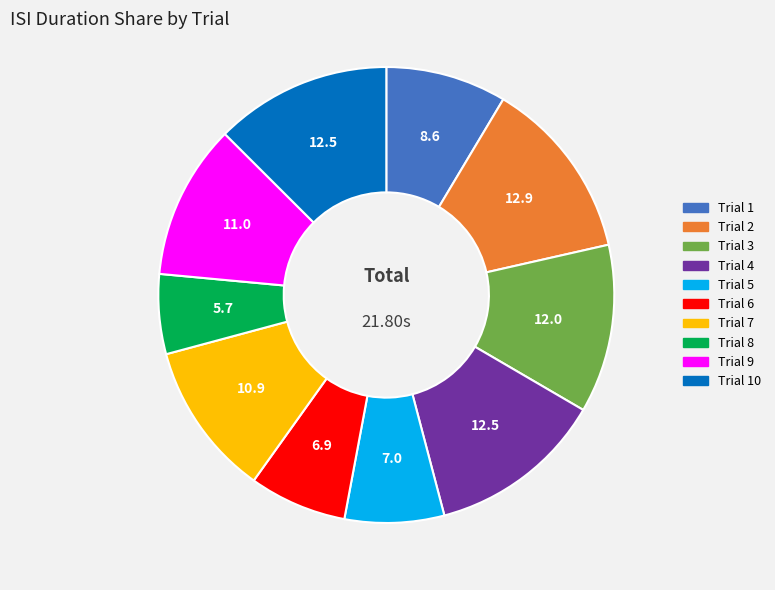

Is there a majority slice in this chart?

No